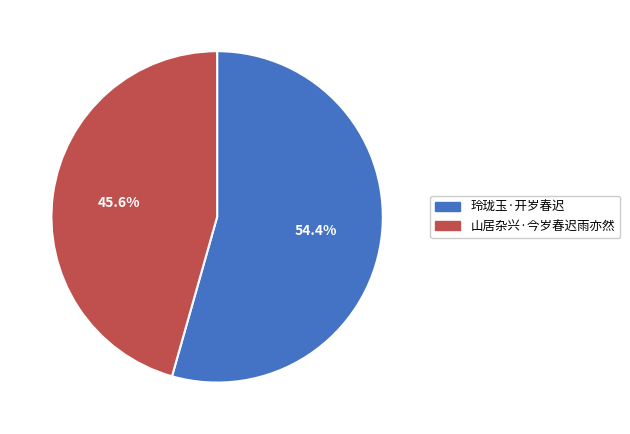

Which category has the smallest portion of the pie?

山居杂兴·今岁春迟雨亦然